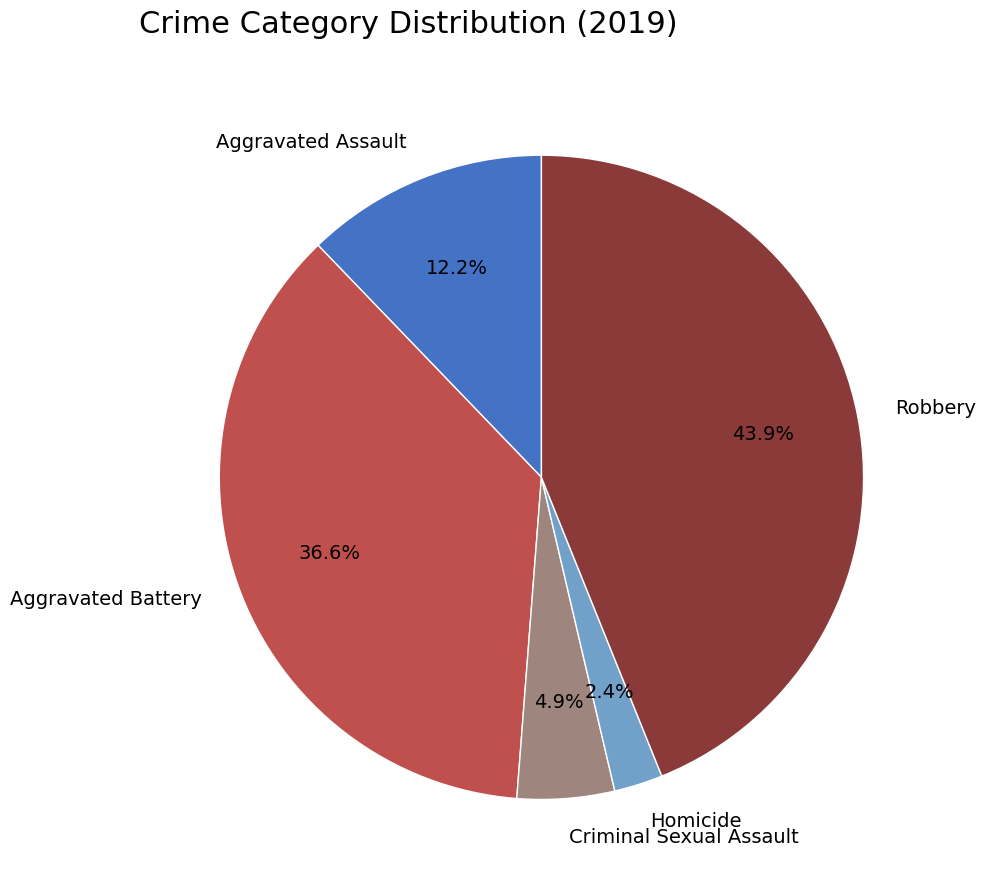

To the nearest percent, what is the average slice percentage?

20%